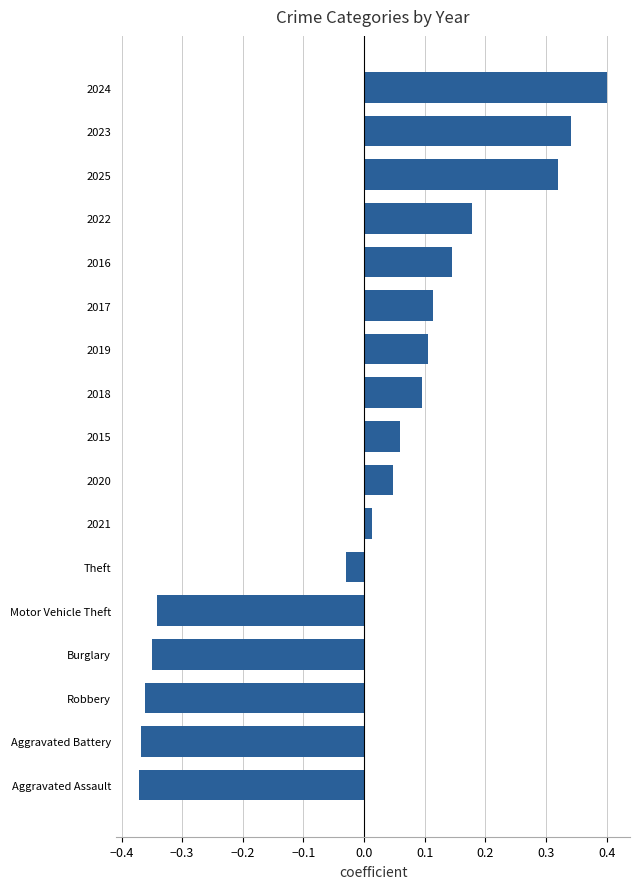

What is the maximum value shown in the chart?

0.4